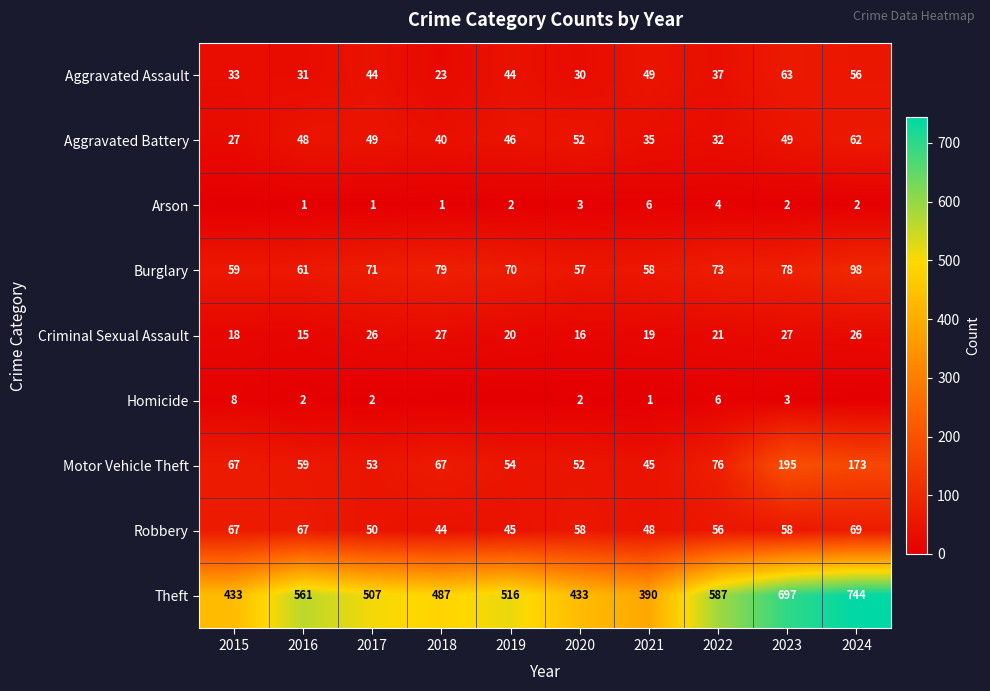

What is the approximate value of Theft at 2024, to the nearest 5?

745